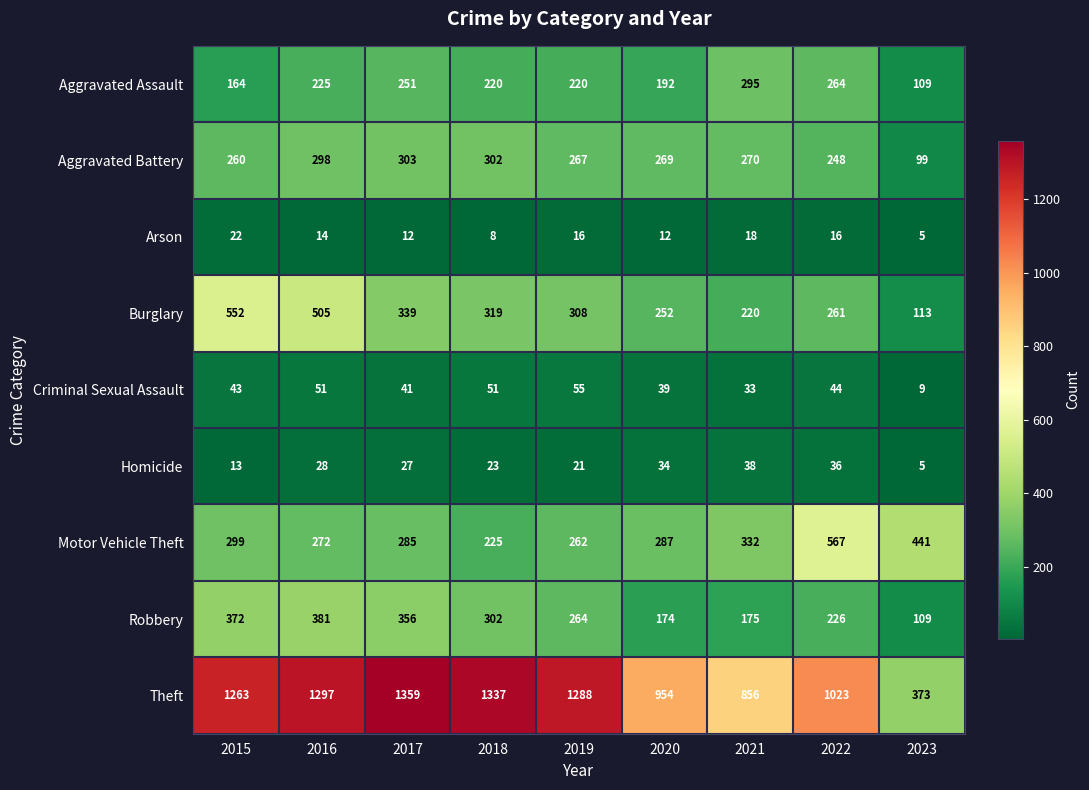

What is the average value of the Homicide series?

25